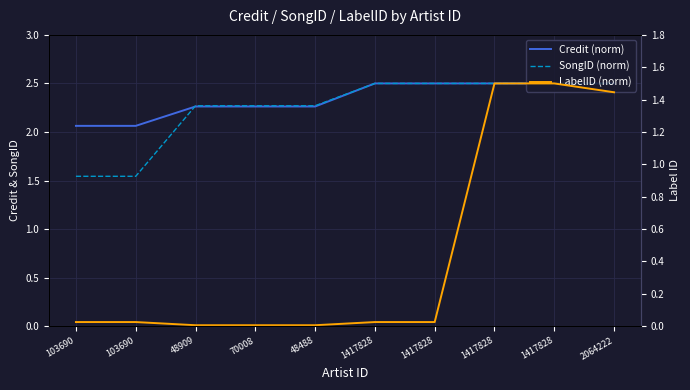

What is the maximum value for SongID (norm)?

2.5